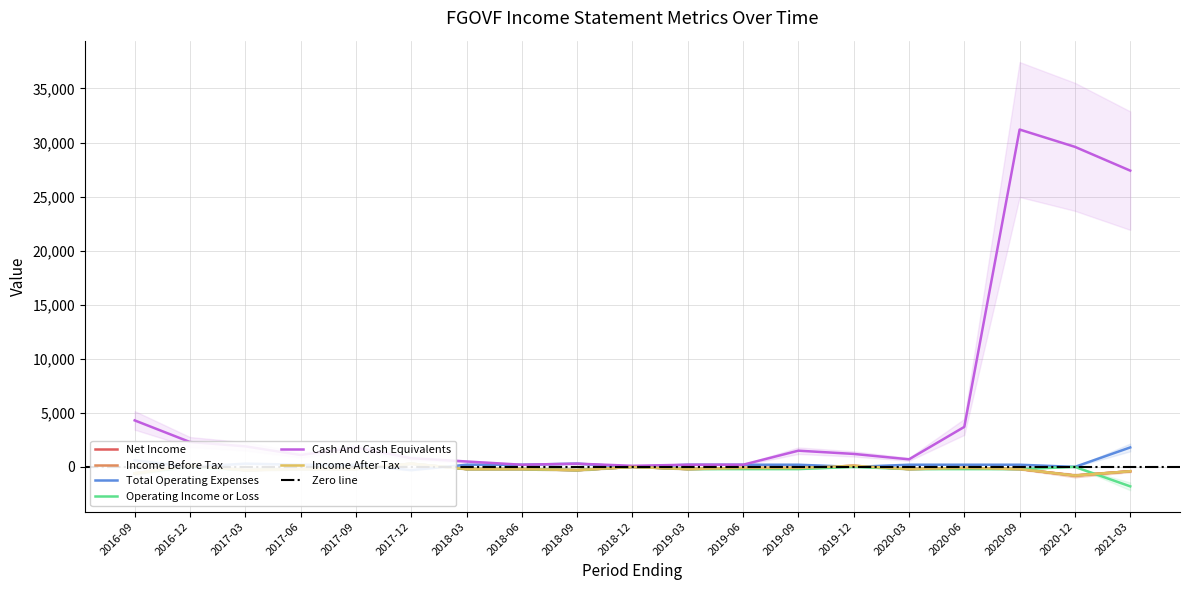

At which label is Cash And Cash Equivalents closest to 15650?

2016-09